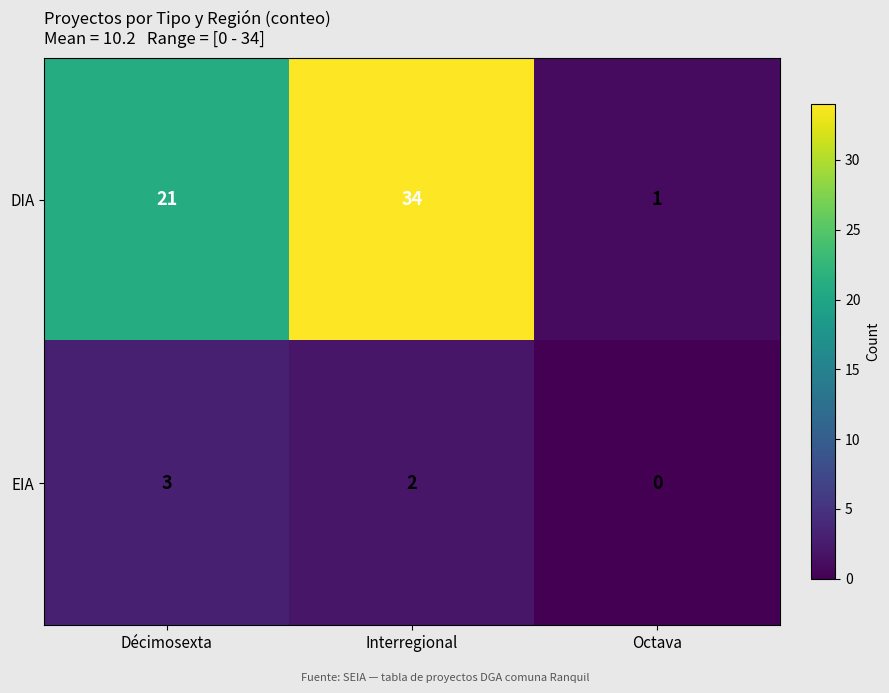

True or false: DIA has a value of 28 at Décimosexta.

False